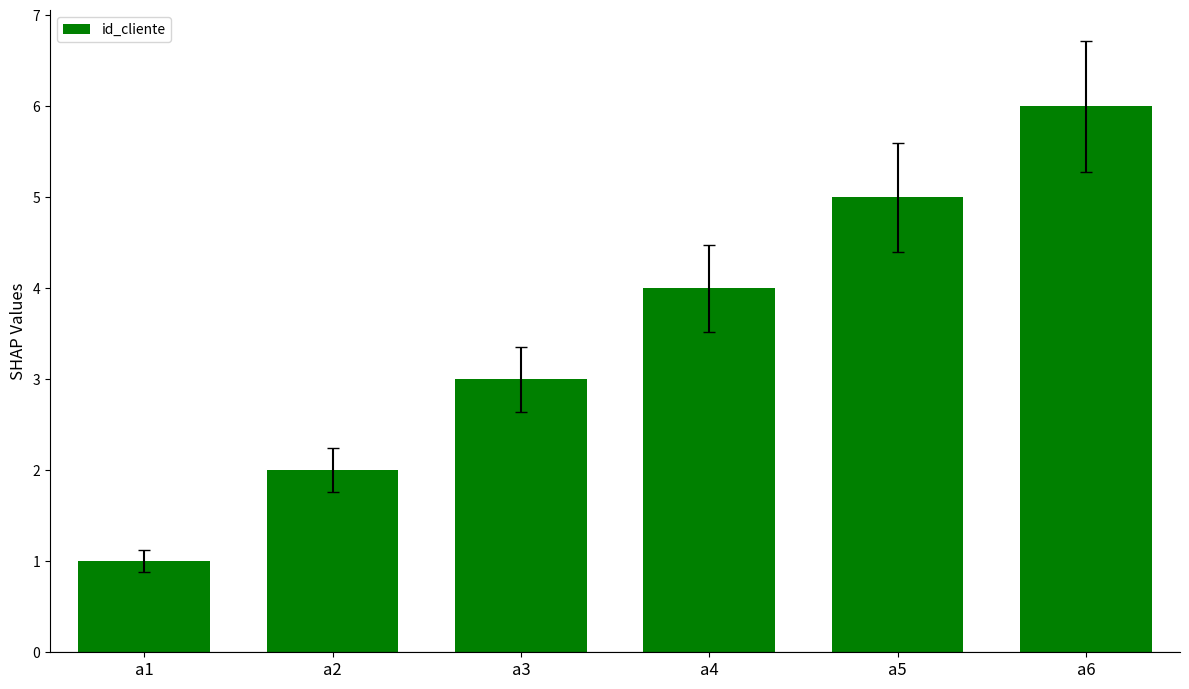

What is the ratio of the value at a4 to the value at a1?

4.0